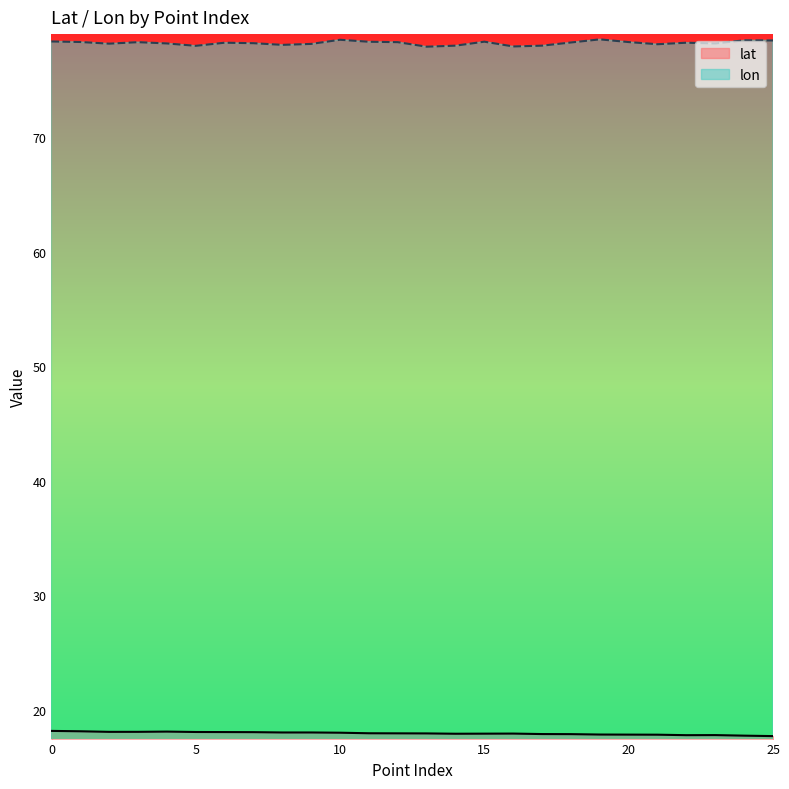

Which series has the widest spread of values?

lon